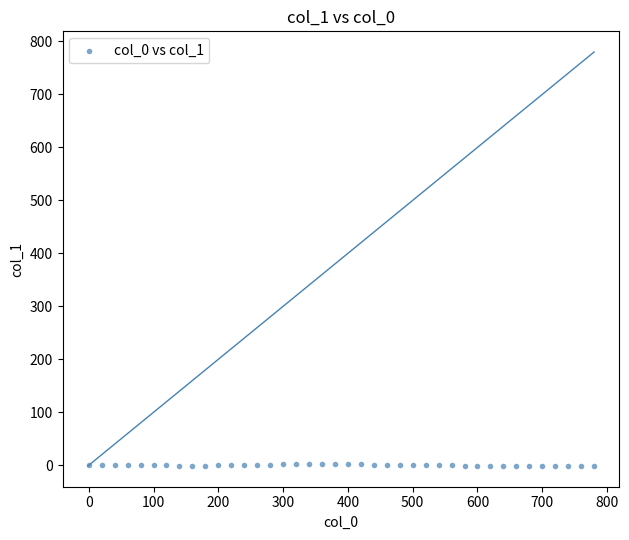

What is the range of Y values (max minus min)?

3.6